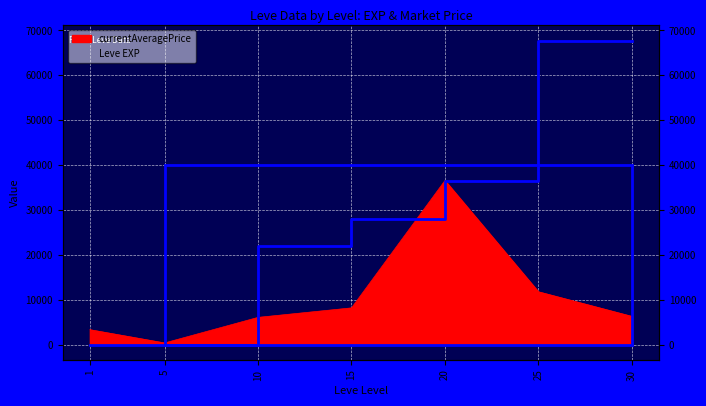

What is the total value across all series at 25?

48152